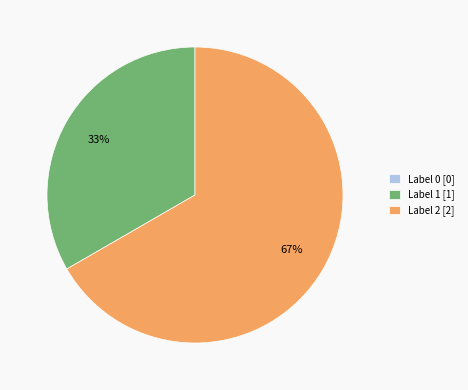

Does any single category account for the majority?

Yes